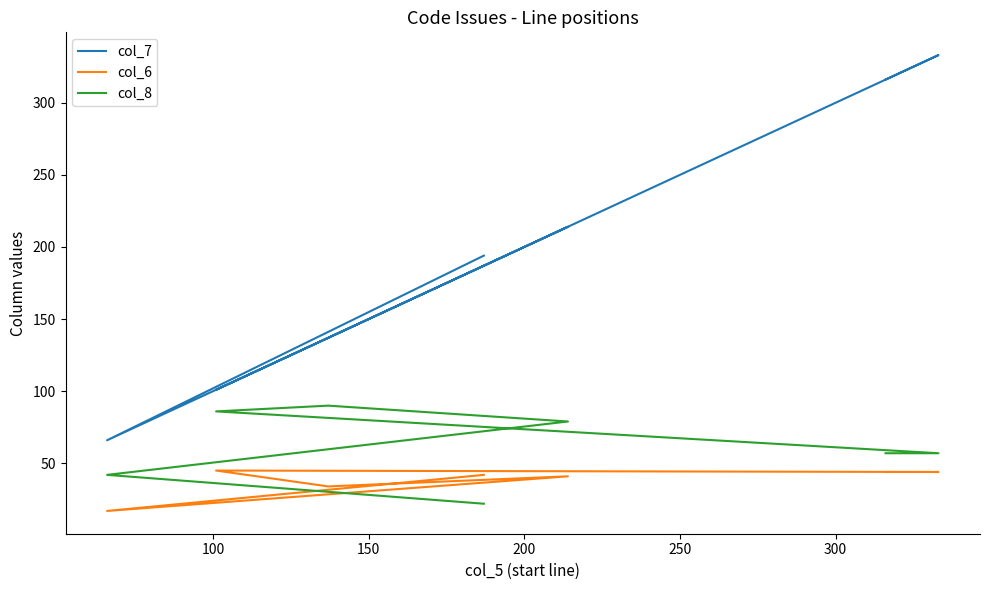

True or false: col_7 and col_8 intersect in this chart.

False